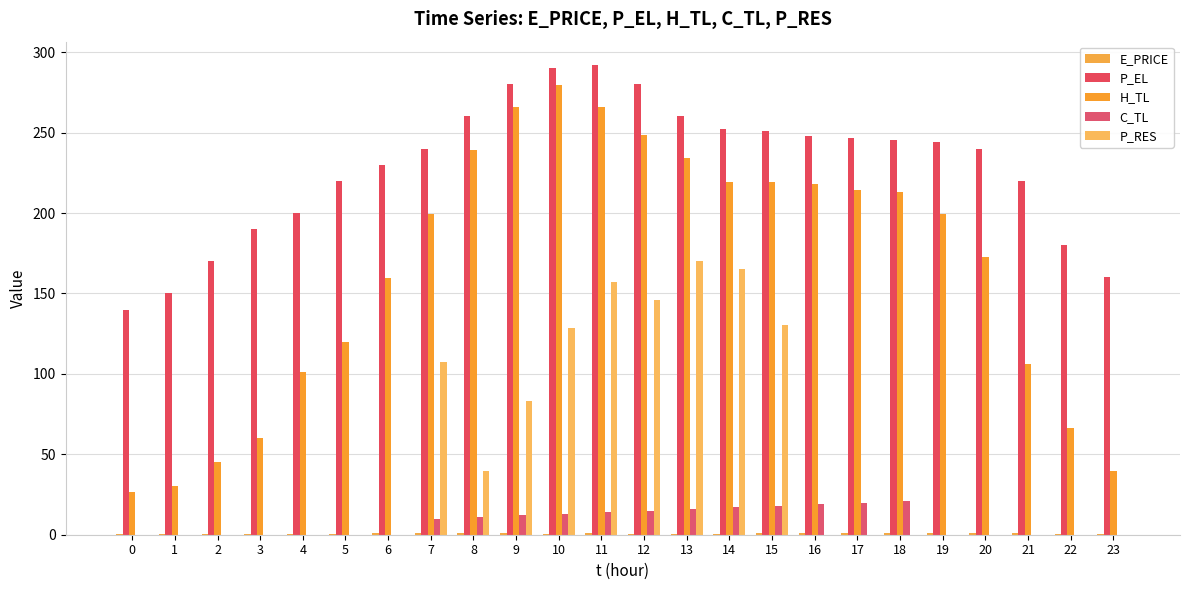

Are the bars horizontal?

No